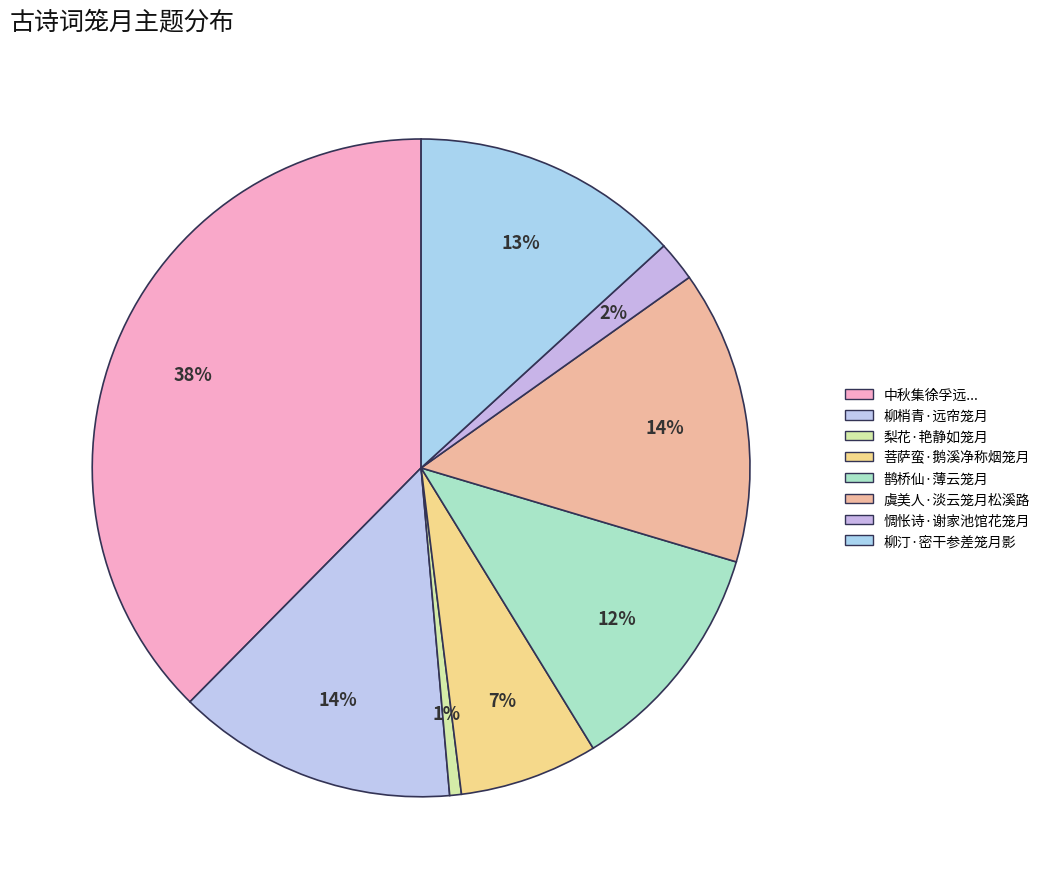

What percentage is the 虞美人·淡云笼月松溪路 slice, to the nearest percent?

14%